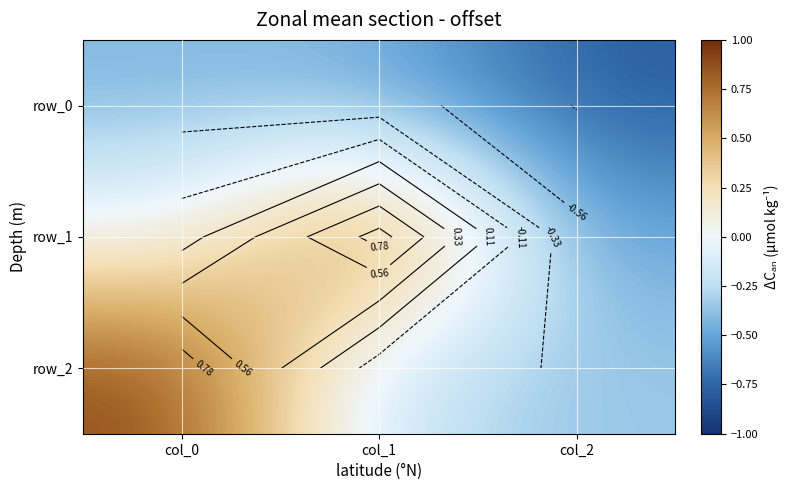

List the series in order of their peak value, highest first.

row_2, row_1, row_0